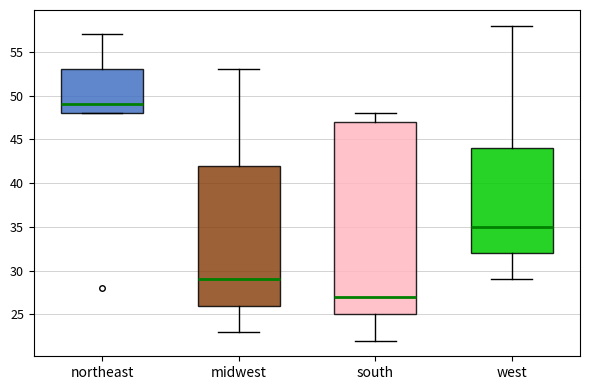

Which box has the lowest median line?

south